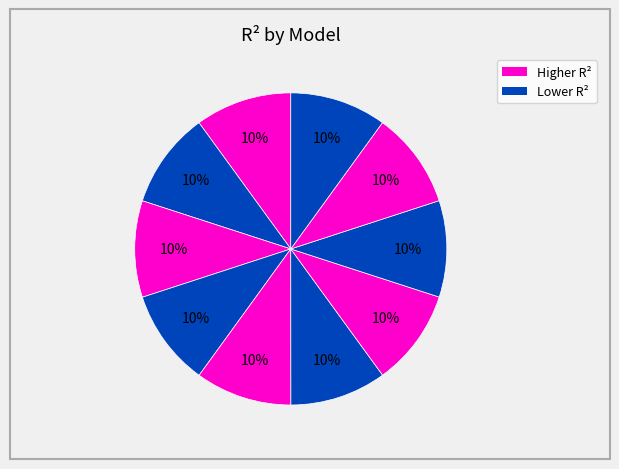

Is there a majority slice in this chart?

No